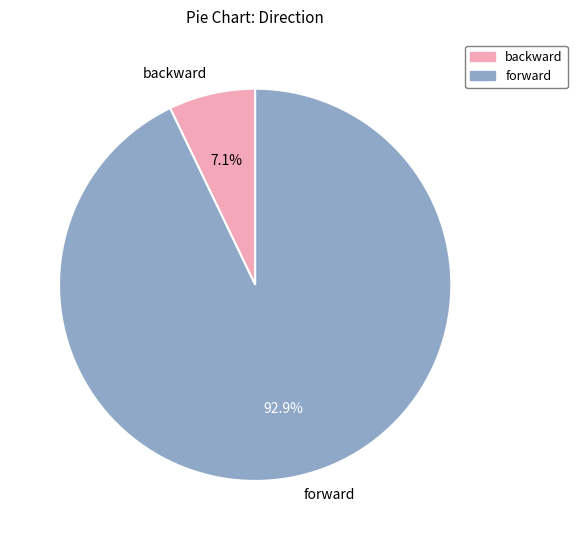

What percentage is the backward slice, to the nearest percent?

7%